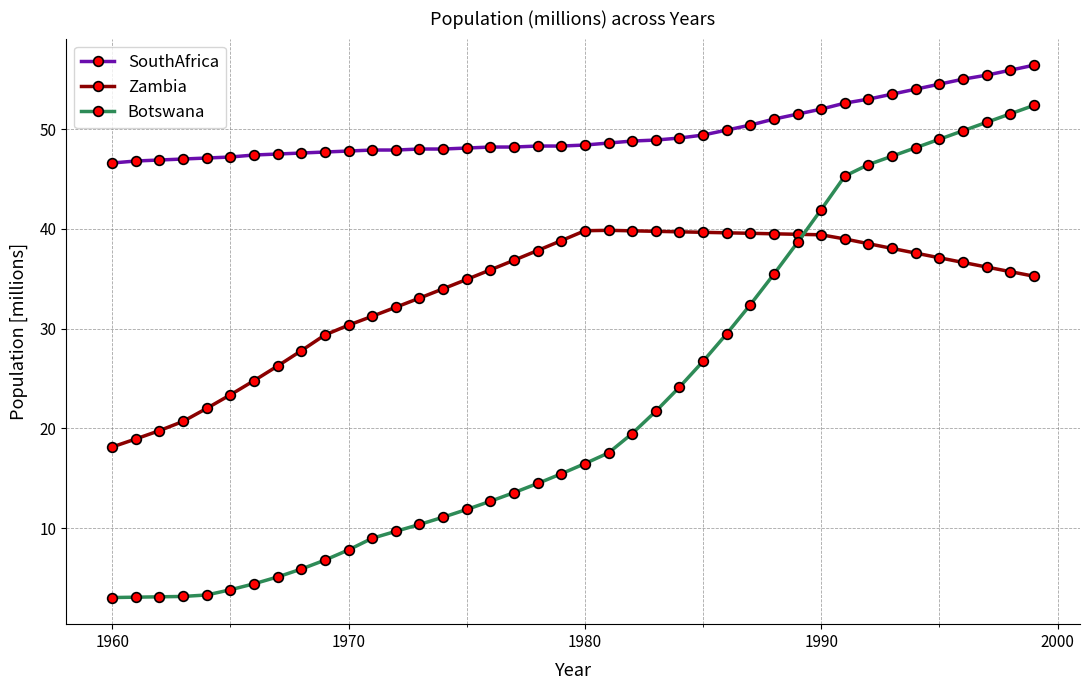

Rank the series by their maximum value, from lowest to highest.

Zambia, Botswana, SouthAfrica